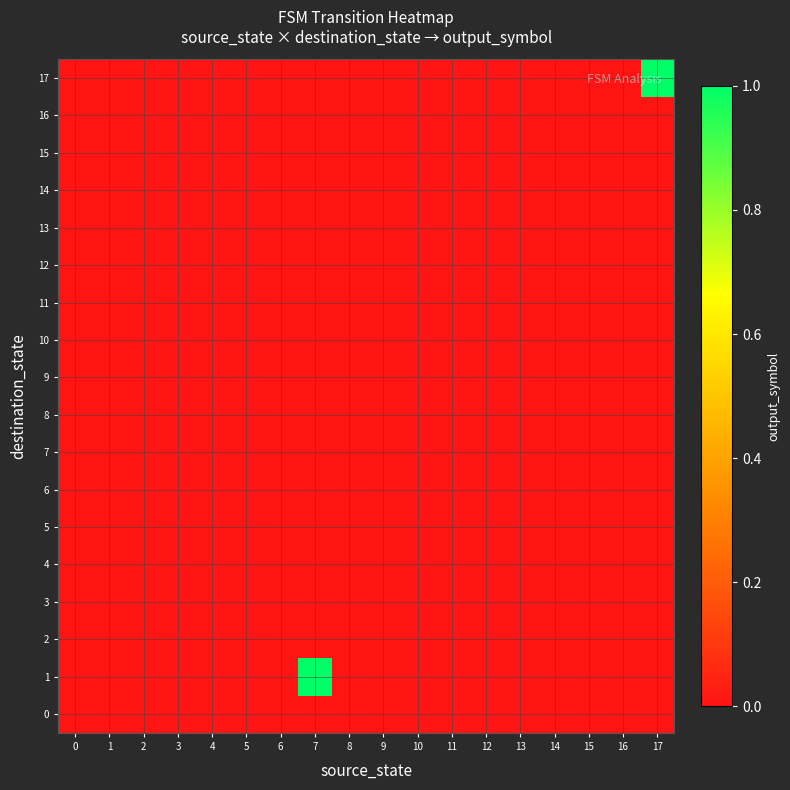

What is the maximum value shown in the chart?

1